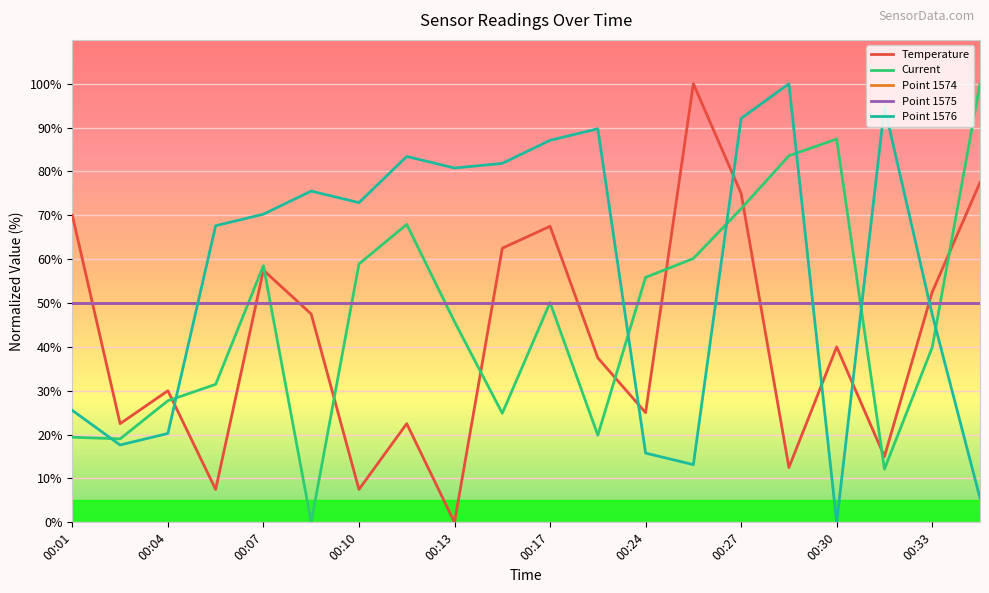

How many intersections are there between Point 1575 and Temperature?

8